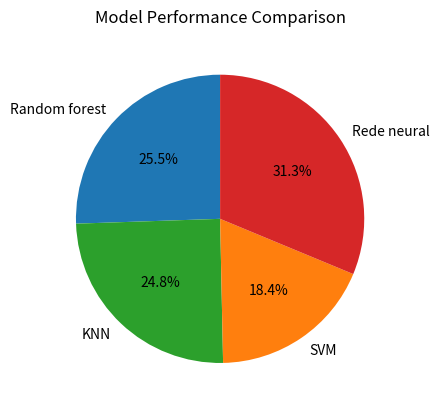

What is the ratio of the value at KNN to the value at SVM?

1.3